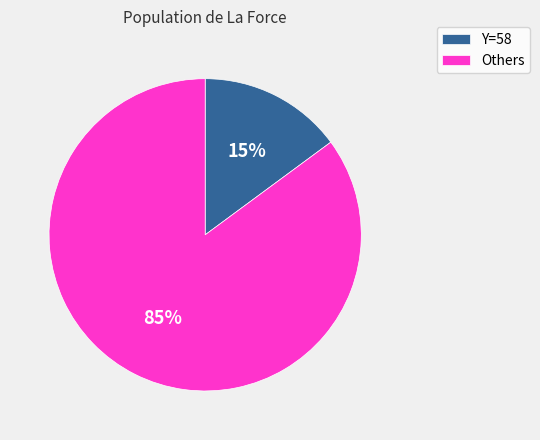

How many slices are in this pie chart?

2